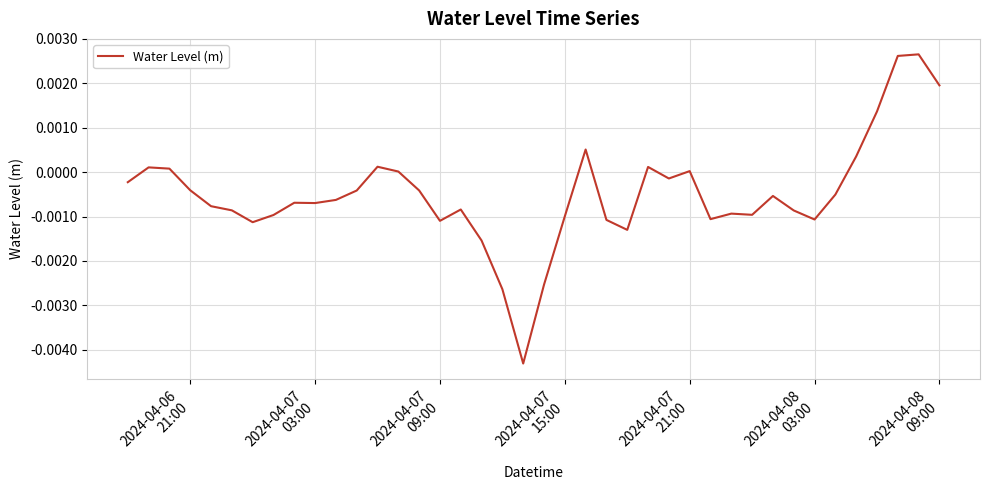

How many series are shown in this chart?

1